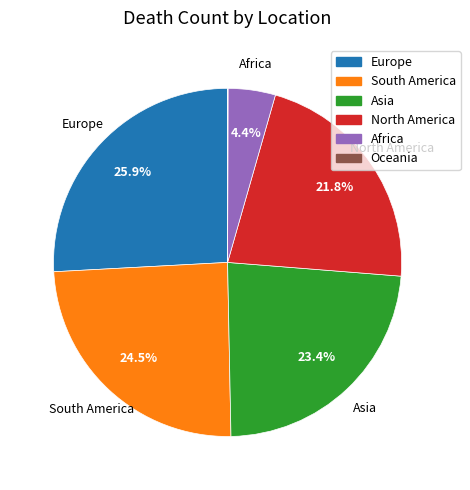

Is there any slice that represents more than half of the pie?

No